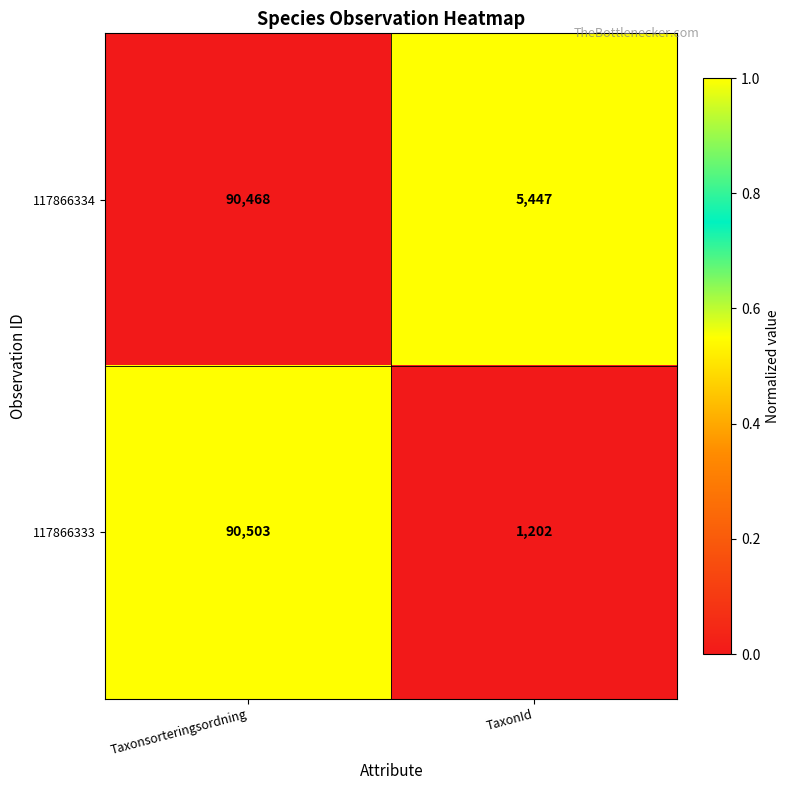

Read the 117866334 value at TaxonId.

5447